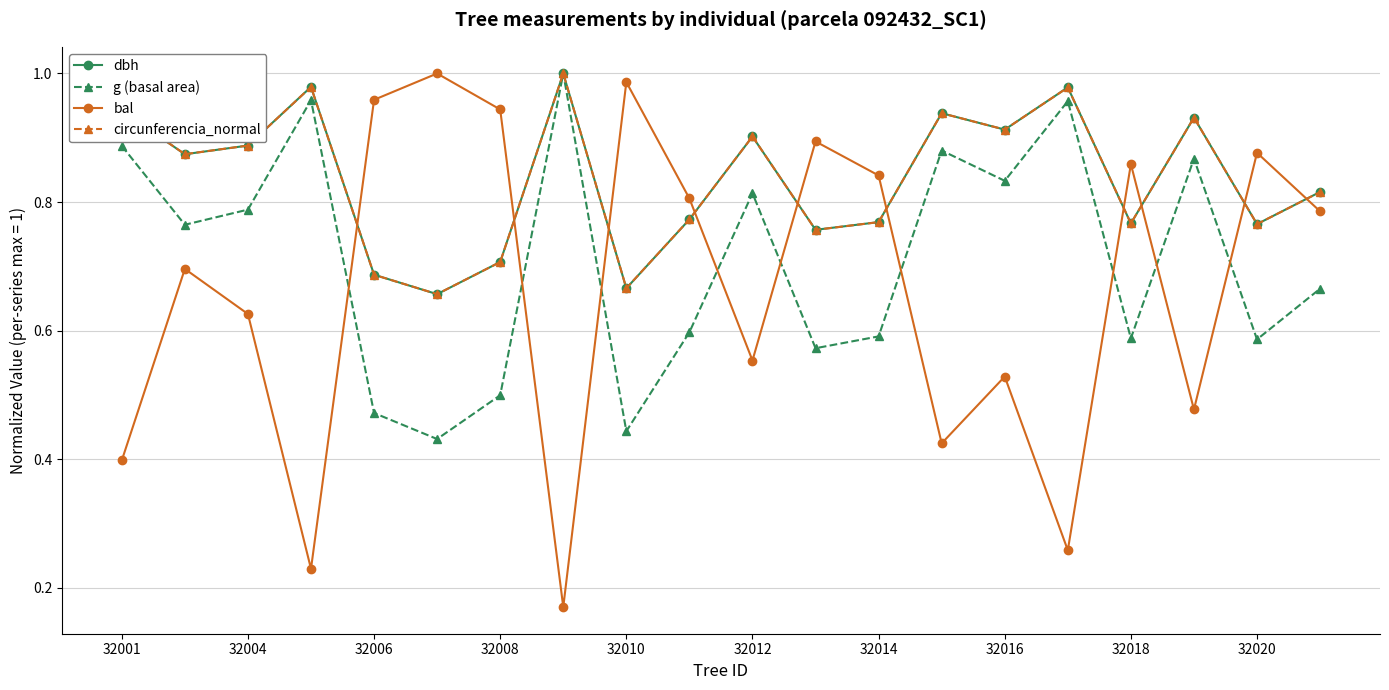

At how many categories does at least one series exceed 0?

20